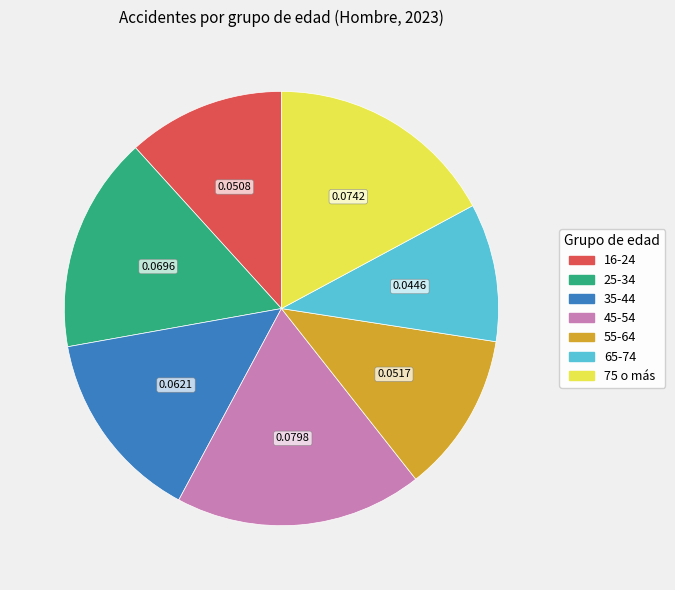

Which has a higher value, 45-54 or 35-44?

45-54